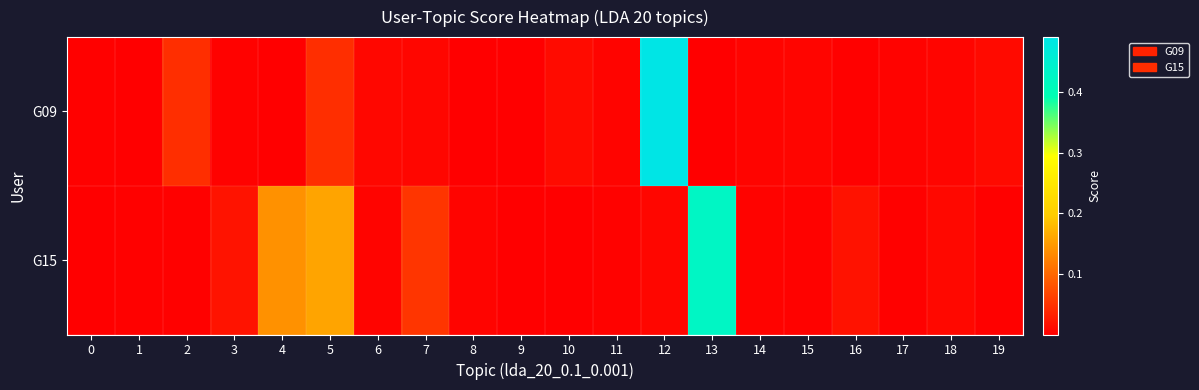

Which category has the highest value across all series?

12